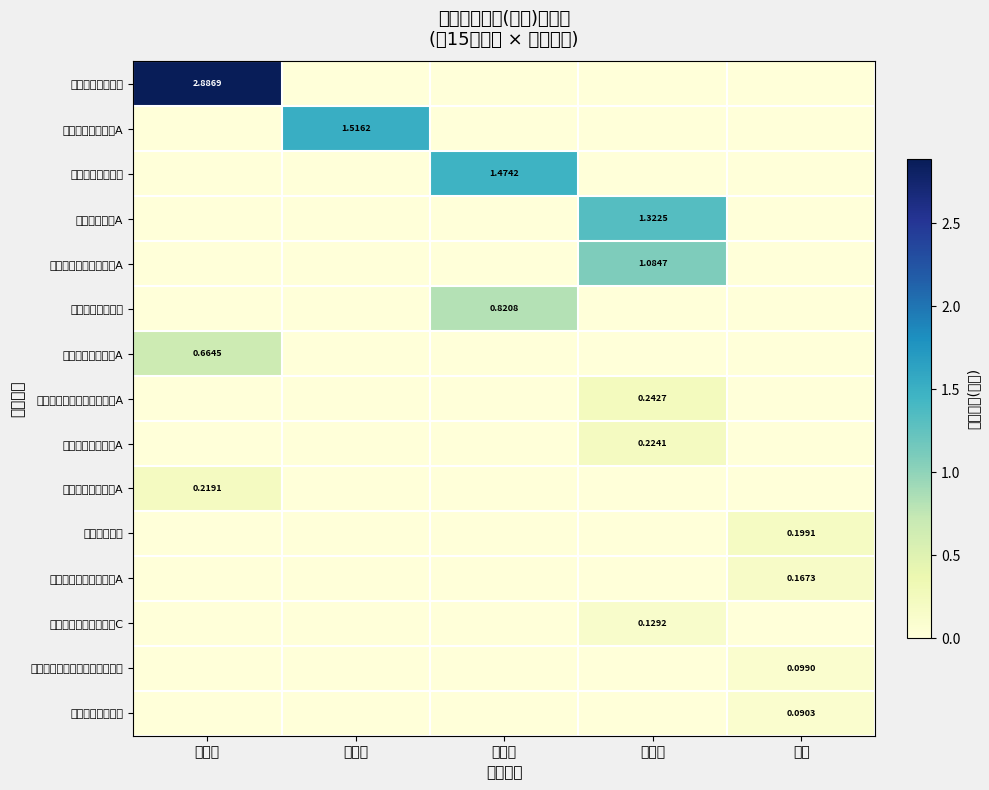

What is the difference between the highest and lowest values at 富国系?

1.5